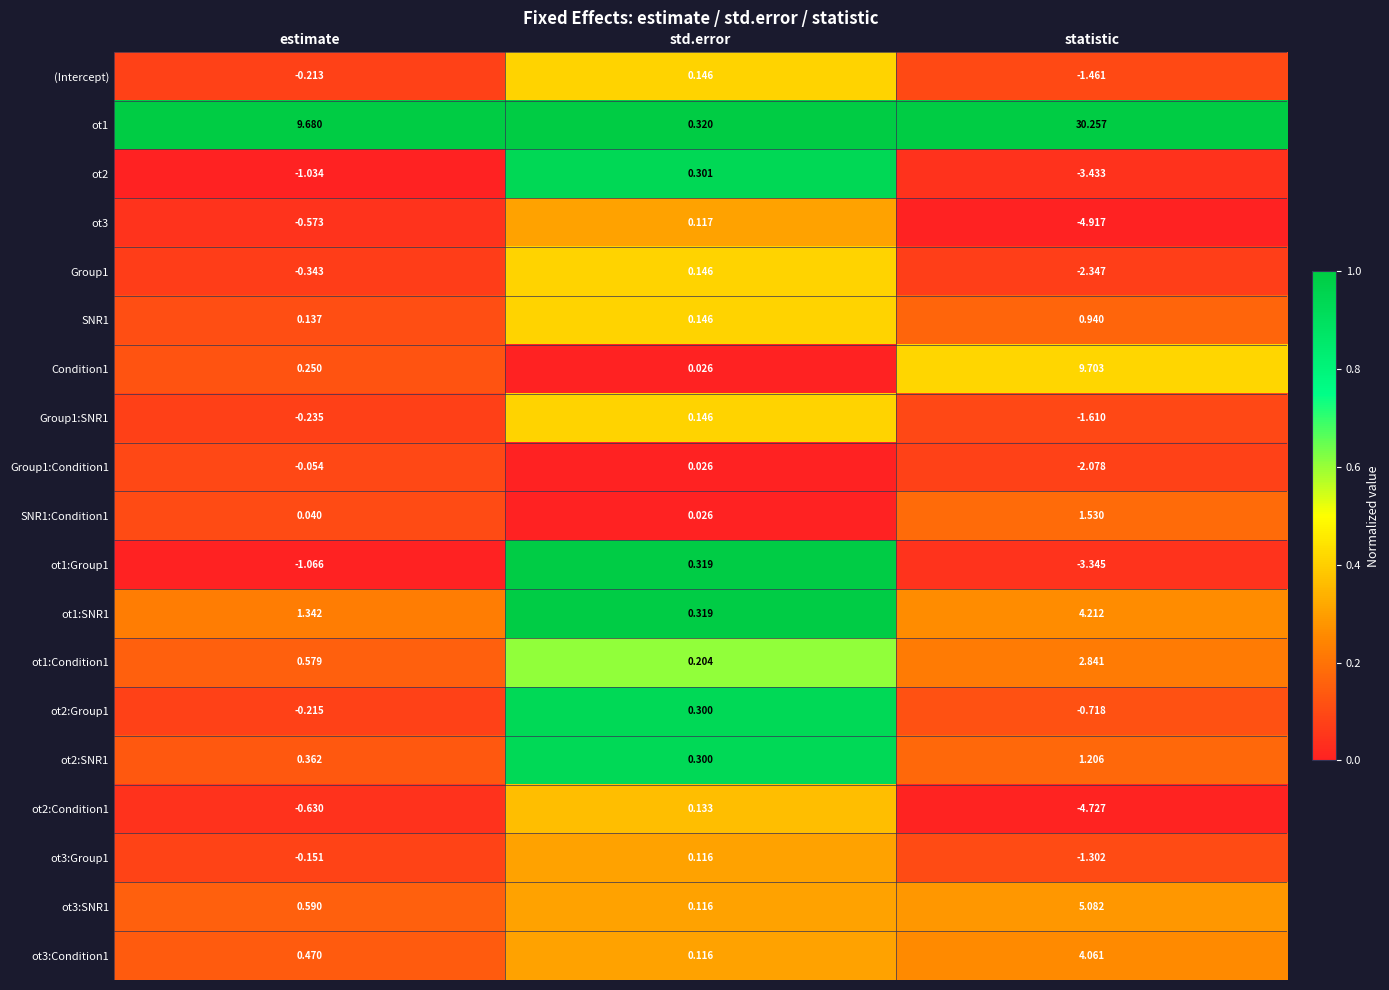

Rank the categories by ot1:Group1 value from lowest to highest.

statistic, estimate, std.error